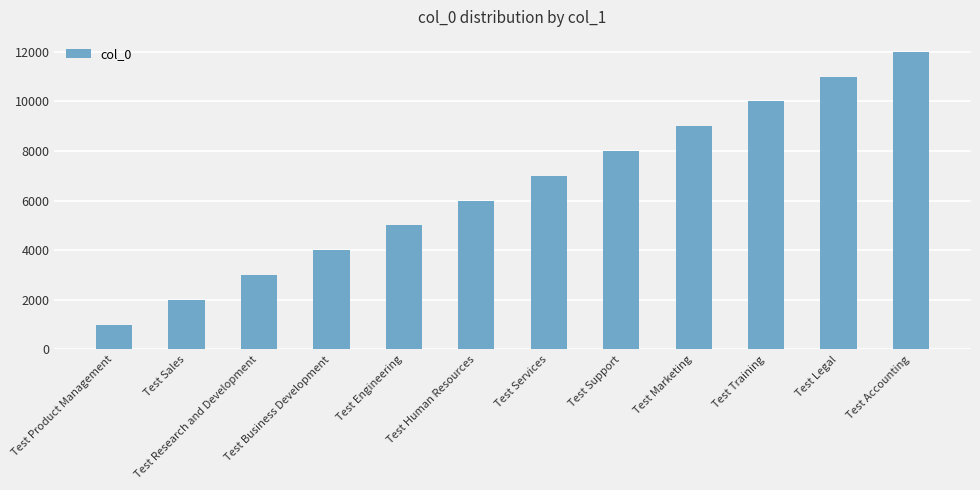

Does the chart contain any negative values?

No